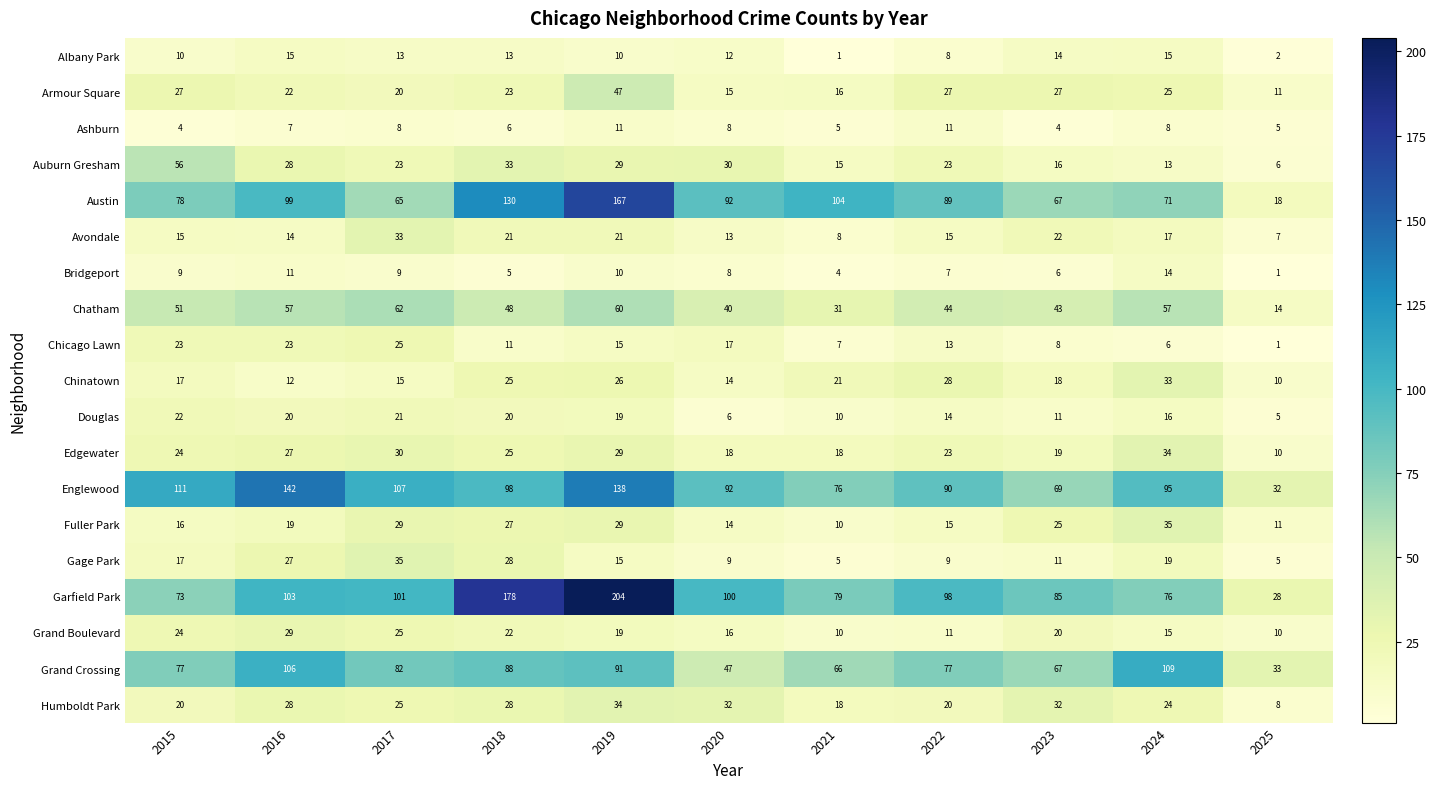

What is the spread (max minus min) of values at 2020?

94